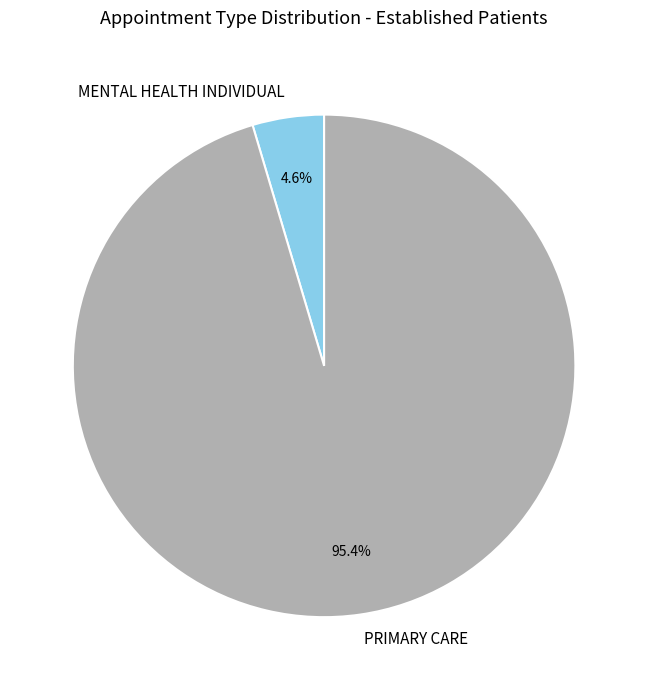

What is the total percentage of MENTAL HEALTH INDIVIDUAL and PRIMARY CARE?

100.0%